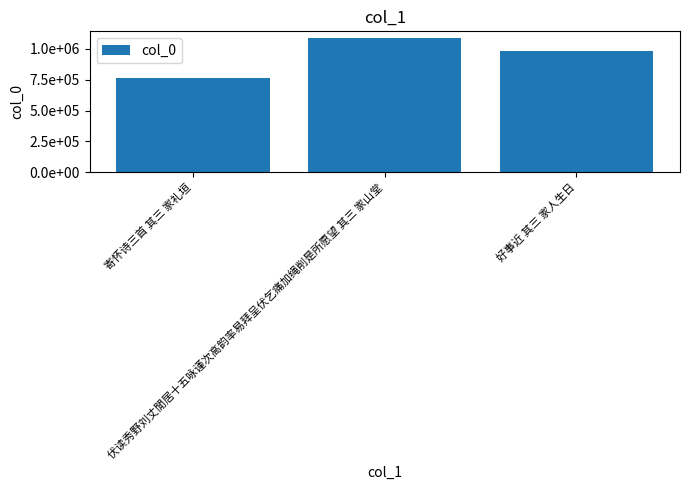

Where is the data nearest to the value 926516?

好事近 其三 家人生日